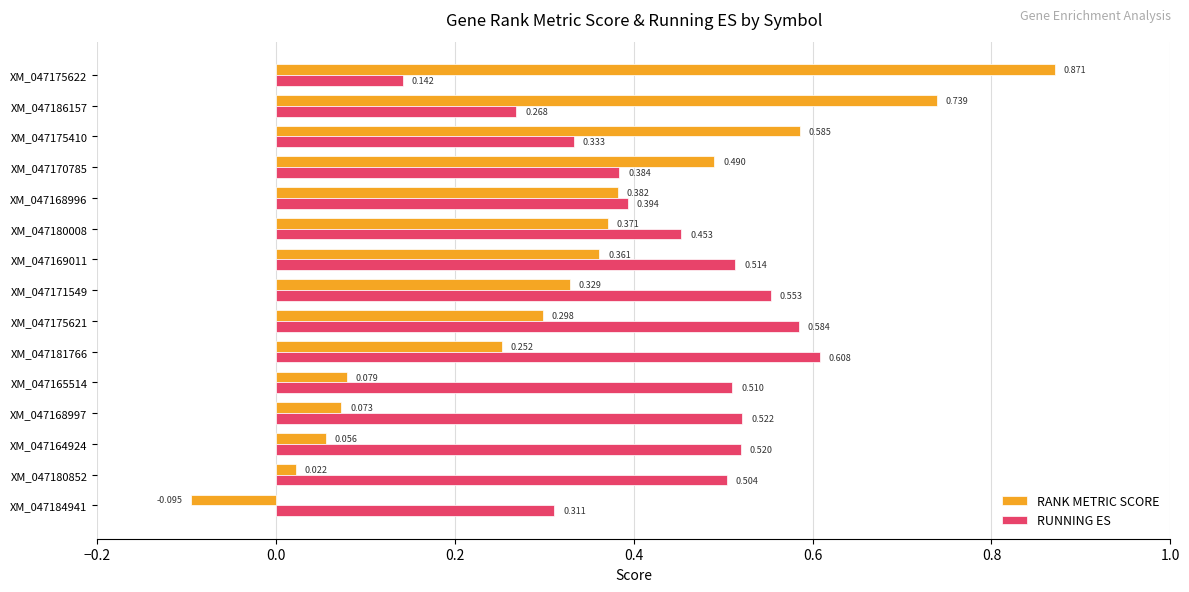

Is the value of RANK METRIC SCORE at XM_047169011 greater than the value of RUNNING ES at XM_047168996?

No